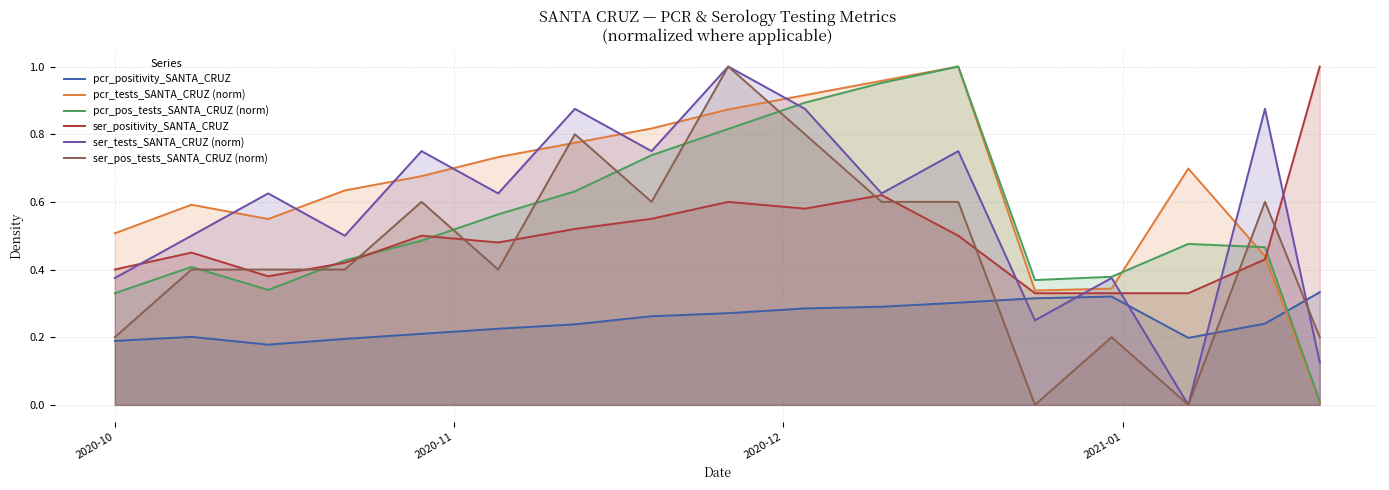

Which series has the largest total across all categories?

pcr_tests_SANTA_CRUZ (norm)